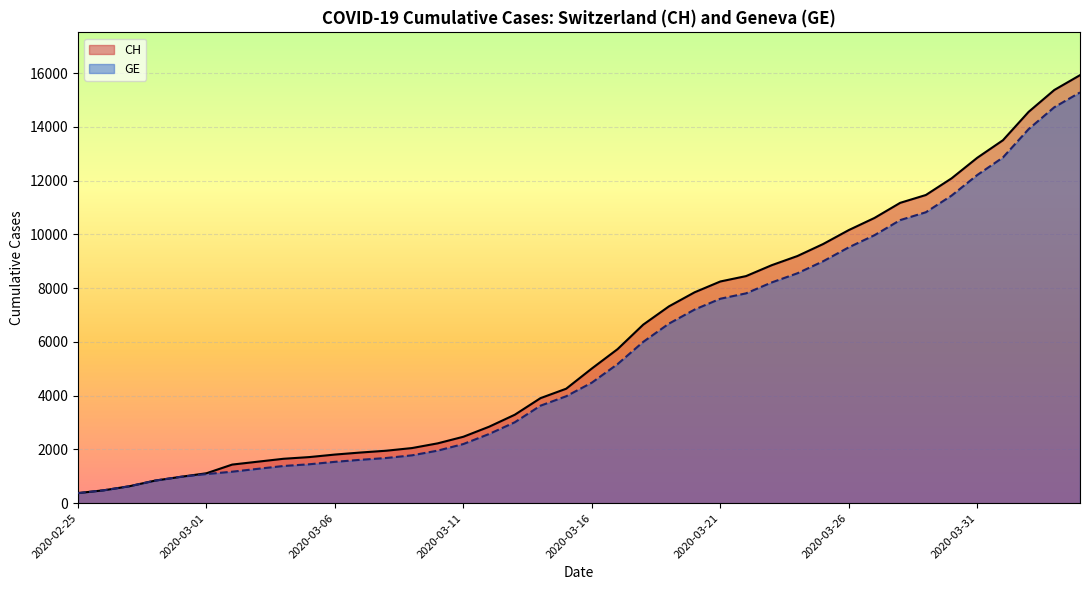

Which series has the widest spread of values?

CH